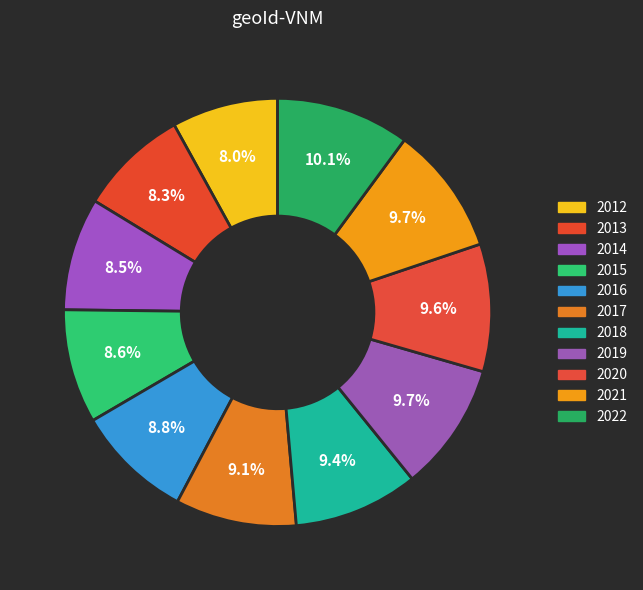

What percentage is the 2017 slice, to the nearest percent?

9%